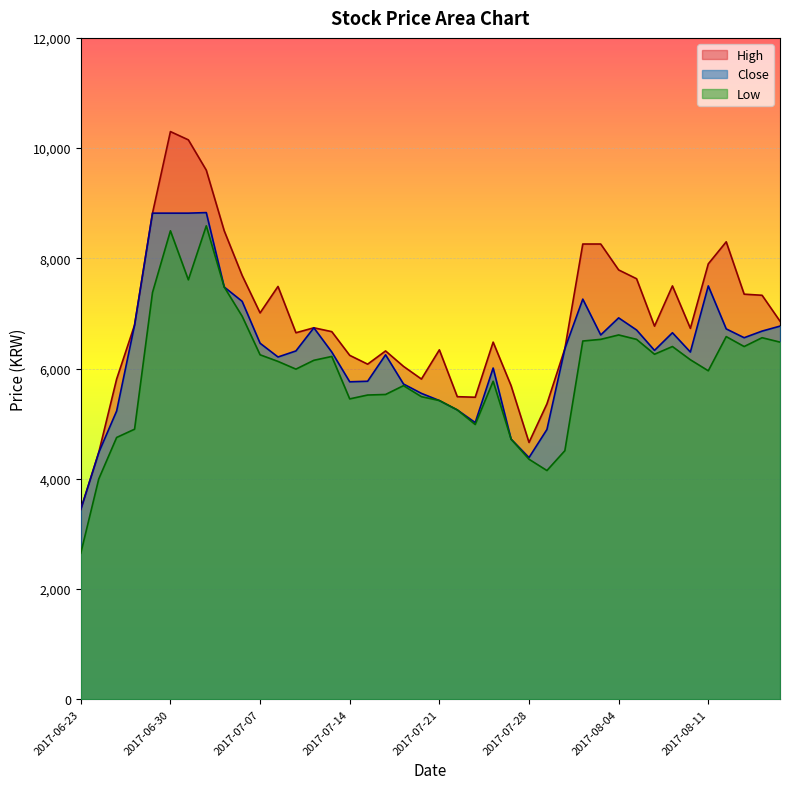

True or false: Low has a value of 8590 at 2017-07-04.

True